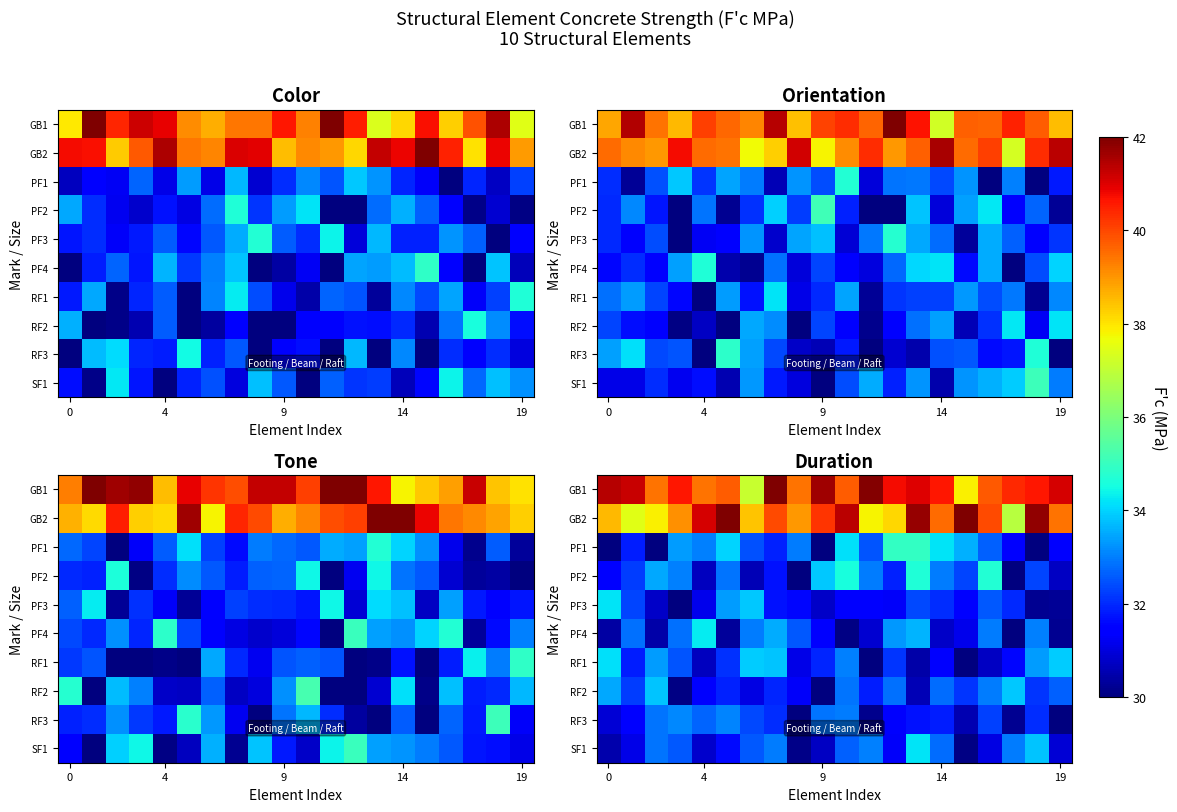

Read the RF2 value at 19.

32.6